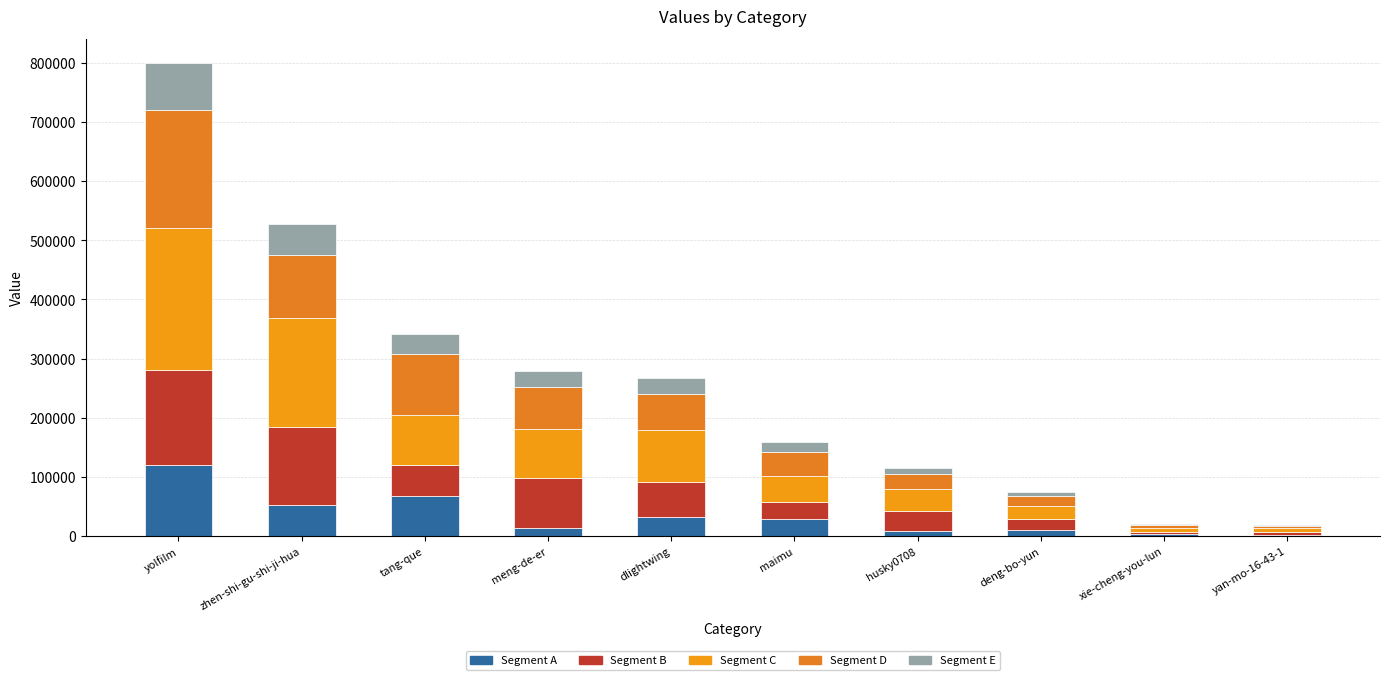

What is the label of the 1st bar from the right?

yan-mo-16-43-1